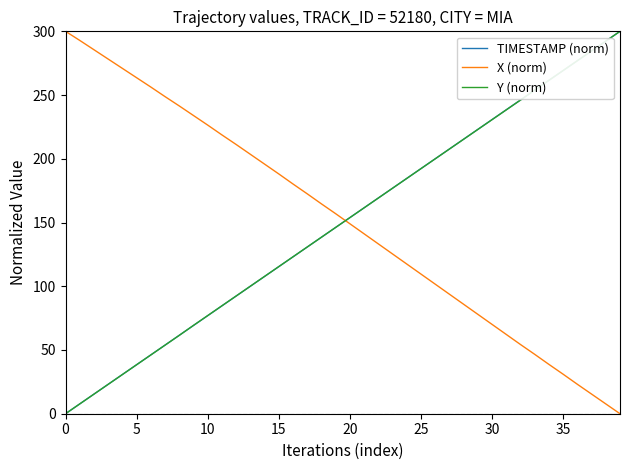

True or false: Y (norm) and X (norm) cross at least once.

True